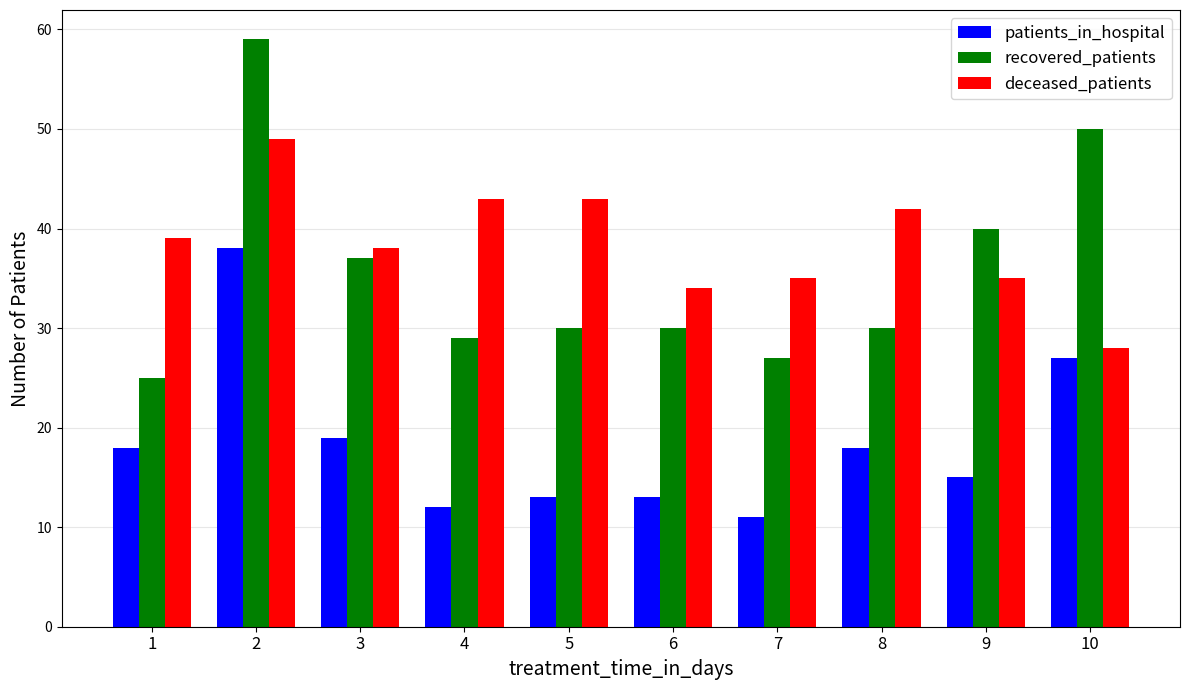

What is the difference between the patients_in_hospital values at 1 and 5?

5